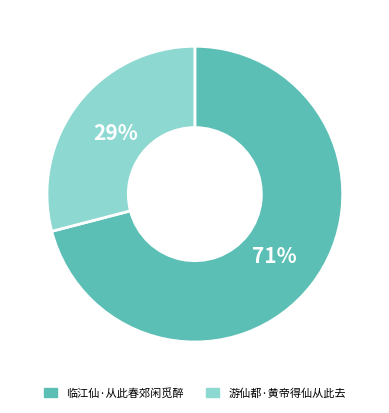

How many slices are in this pie chart?

2